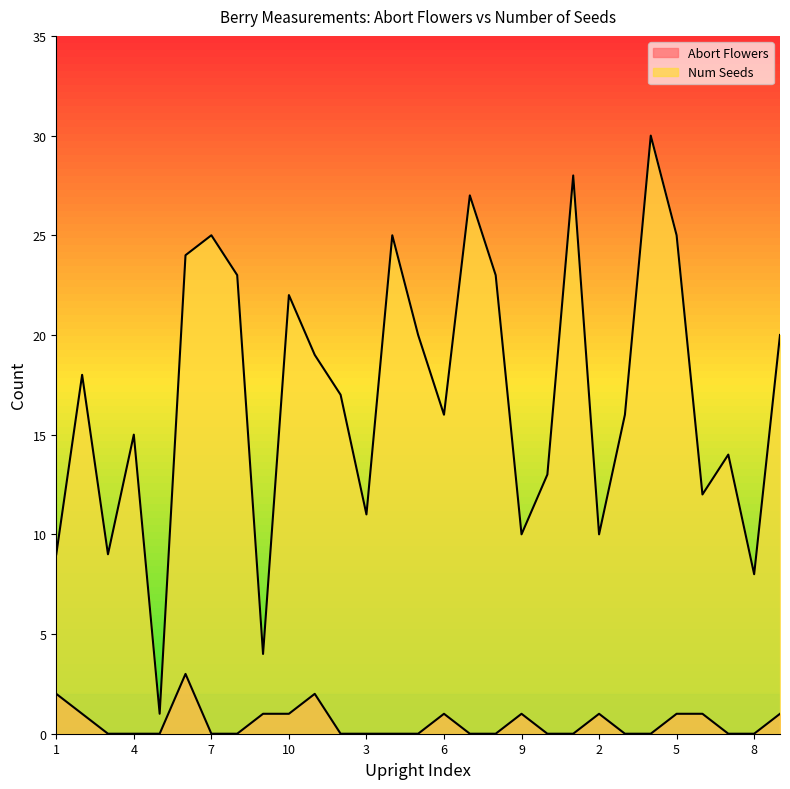

What is the difference between the second highest and minimum values in the Num Seeds series?

27